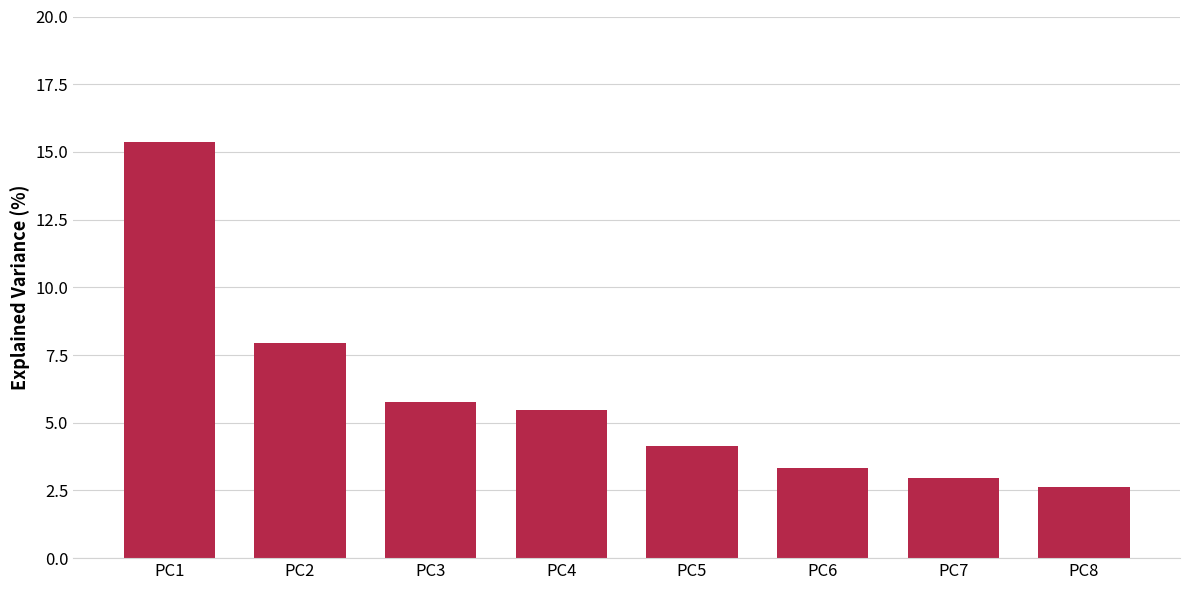

What is the sum of all values?

47.6